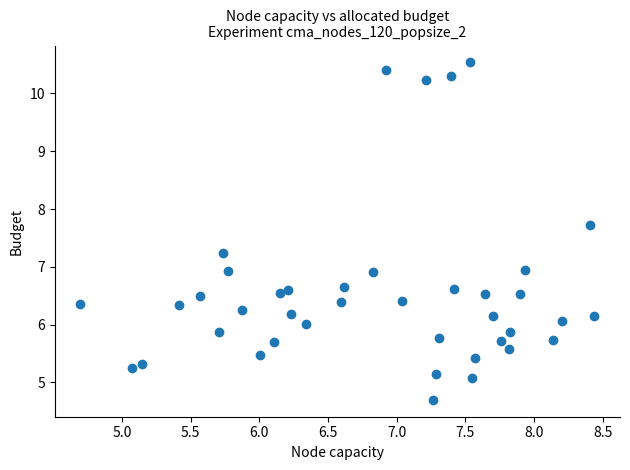

What is the range of Y values (max minus min)?

5.8